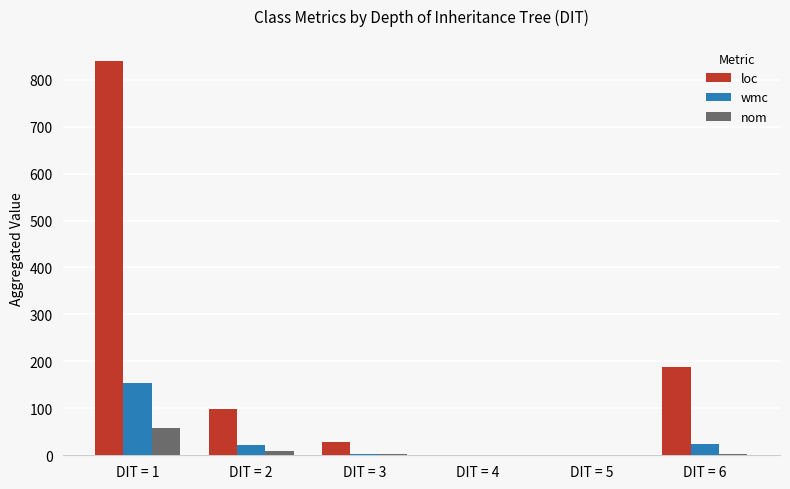

Between DIT = 2 and DIT = 6, which series saw the biggest shift?

loc